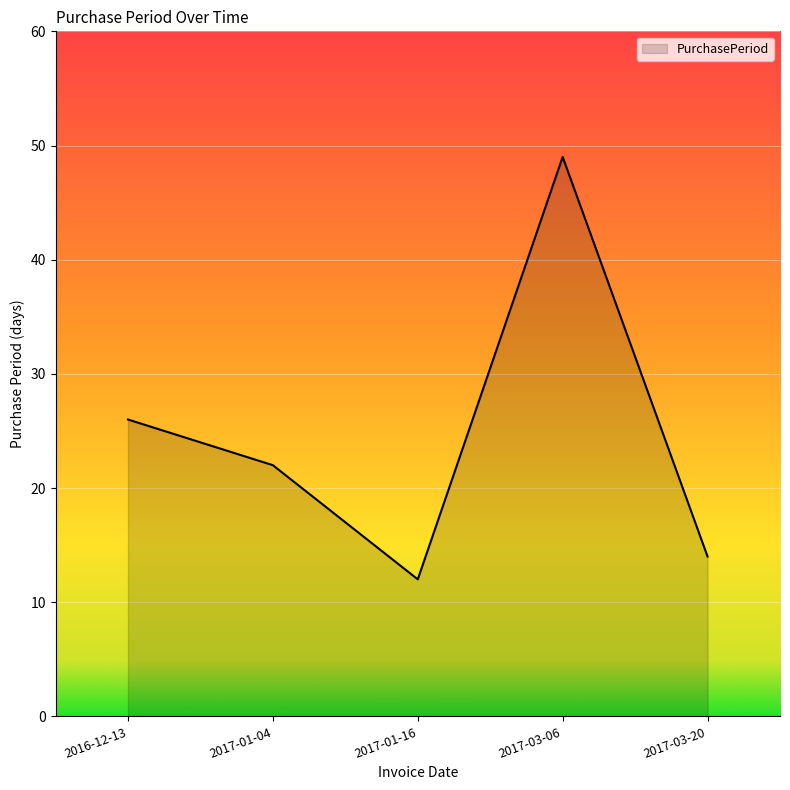

What position from the left is 2017-03-06?

4